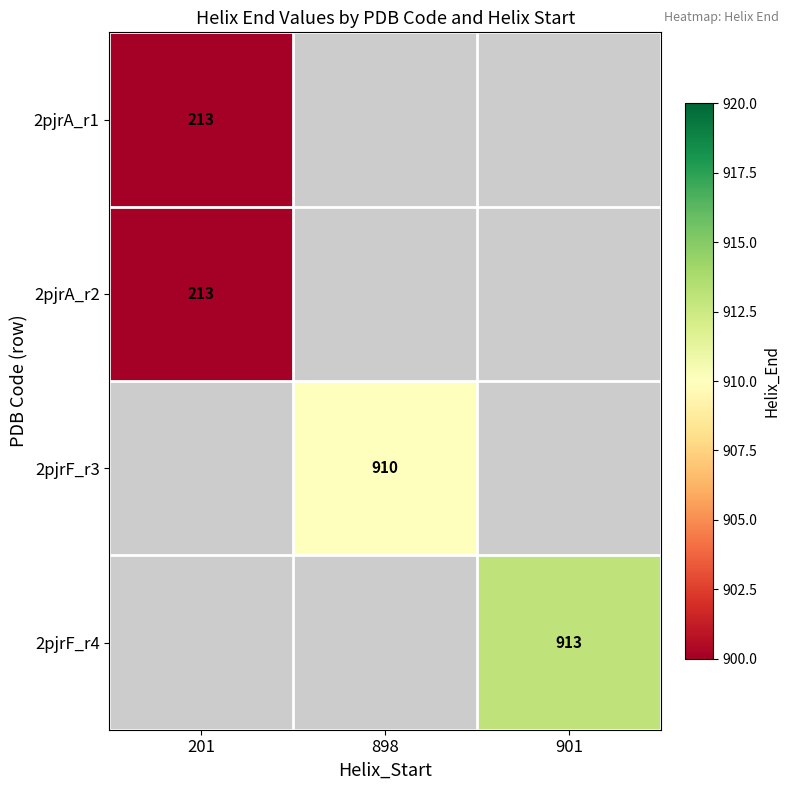

The value of 2pjrF_r3 at 898 is 325. True or false?

False